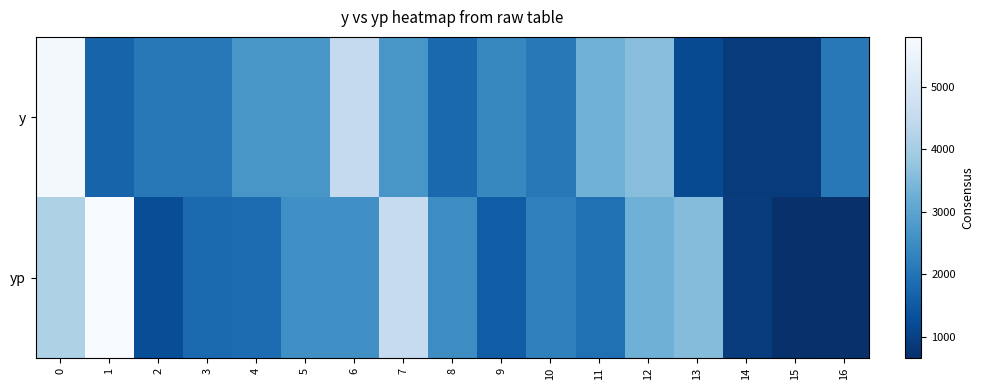

What is the spread (max minus min) of values at 10?

164.1